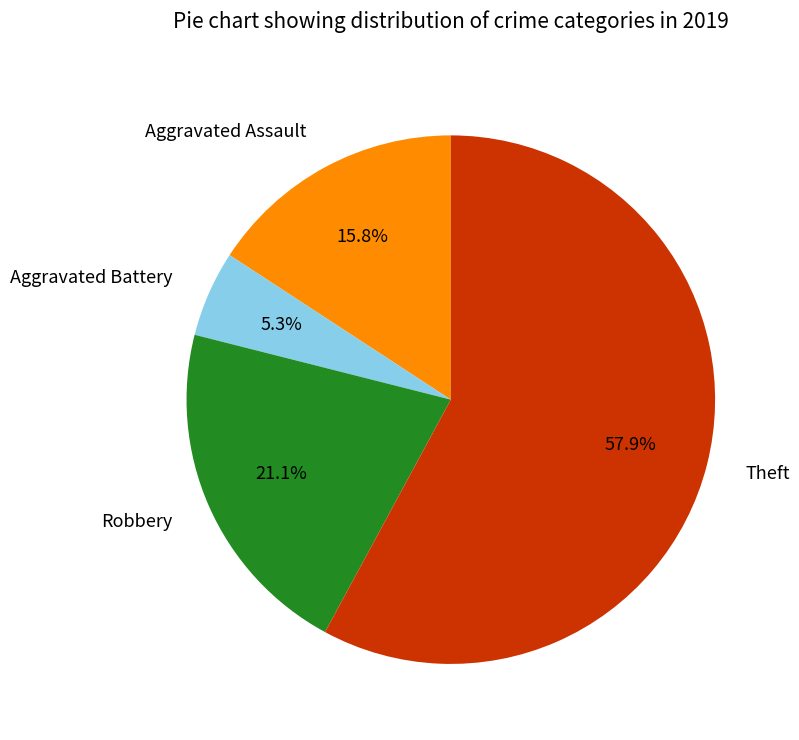

How many slices are in this pie chart?

4